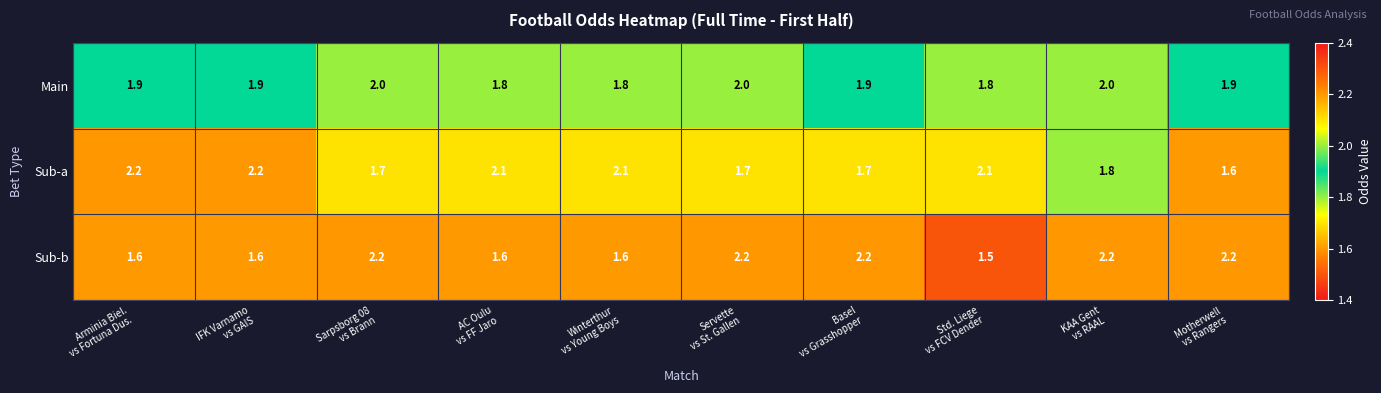

Reading left to right, extract all data points from this chart.

Main: 1.9	1.9	2.0	1.8	1.8	2.0	1.9	1.8	2.0	1.9
Sub-a: 2.2	2.2	1.7	2.1	2.1	1.7	1.7	2.1	1.8	1.6
Sub-b: 1.6	1.6	2.2	1.6	1.6	2.2	2.2	1.5	2.2	2.2